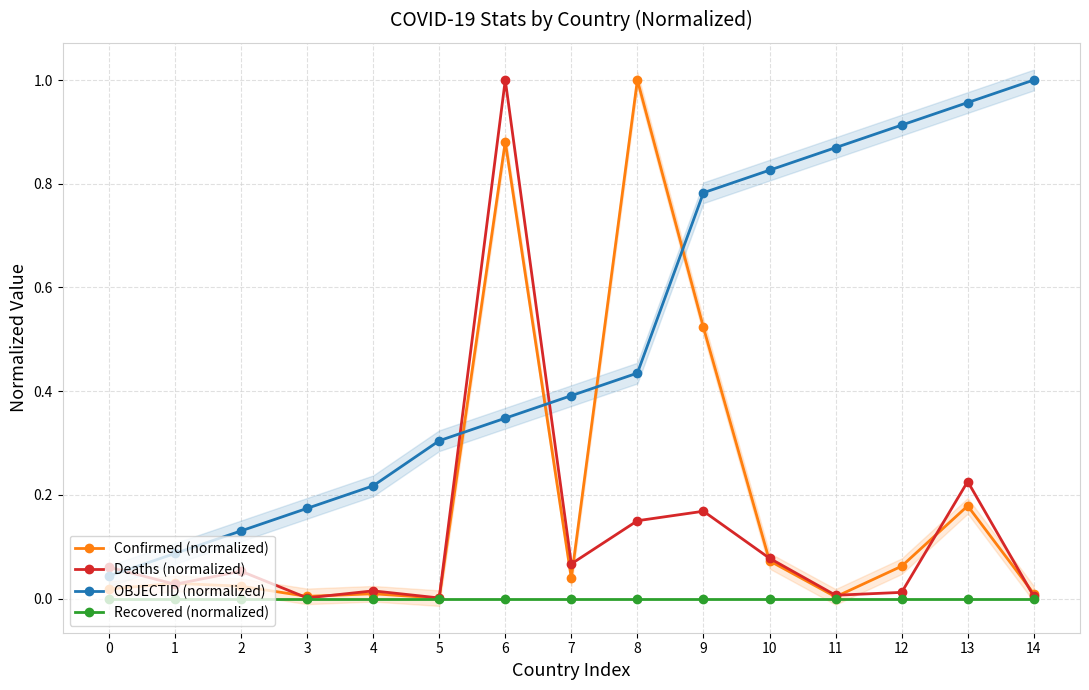

Count the number of data series in this chart.

4